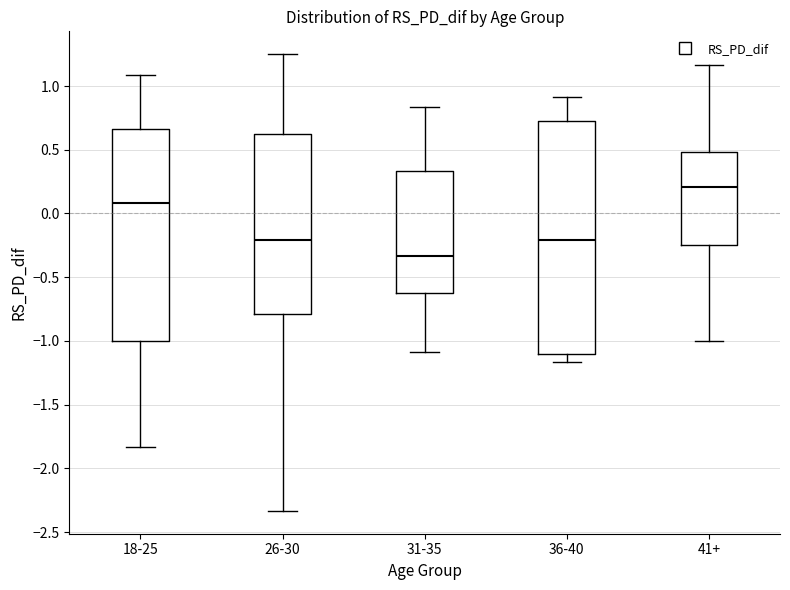

Comparing the boxes themselves (not the whiskers), which one is the tallest?

36-40